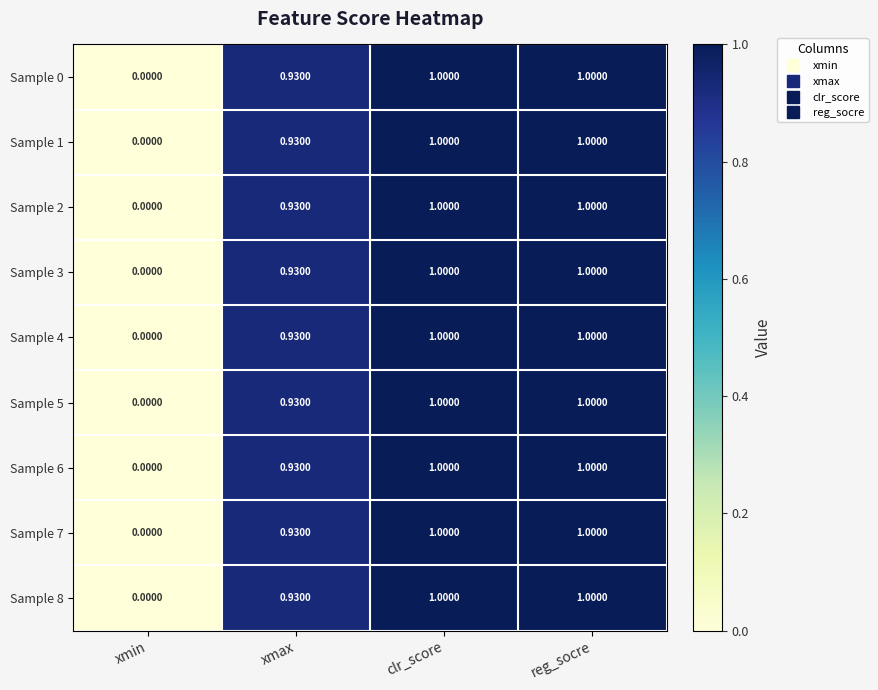

Where is Sample 6 nearest to the value 0?

xmin